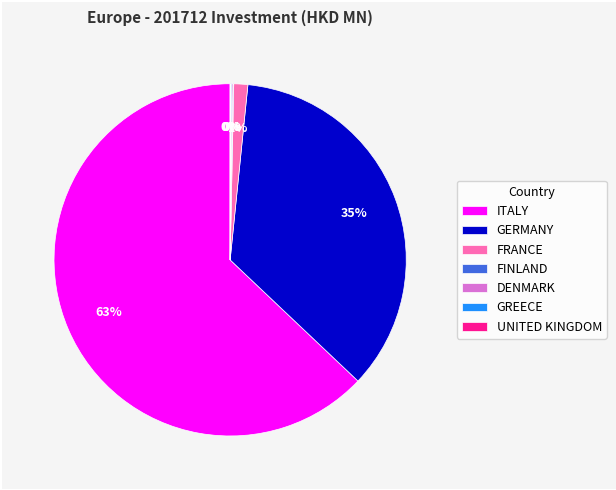

True or false: FRANCE accounts for 1% of the total.

True